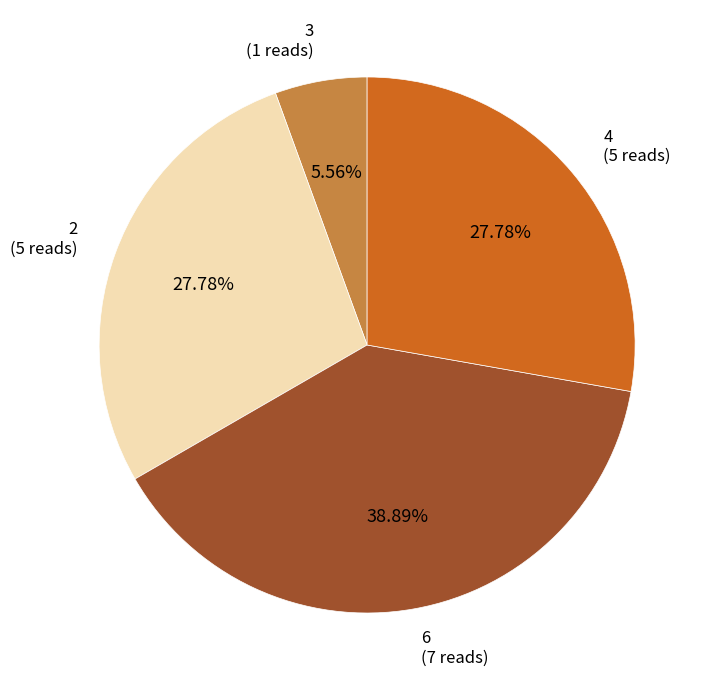

Do 3 and 2 together represent more than half of the pie?

No